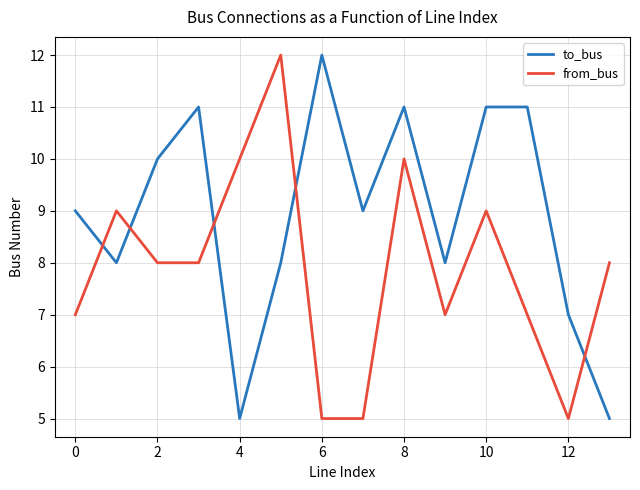

What is the lowest value of the to_bus series?

5